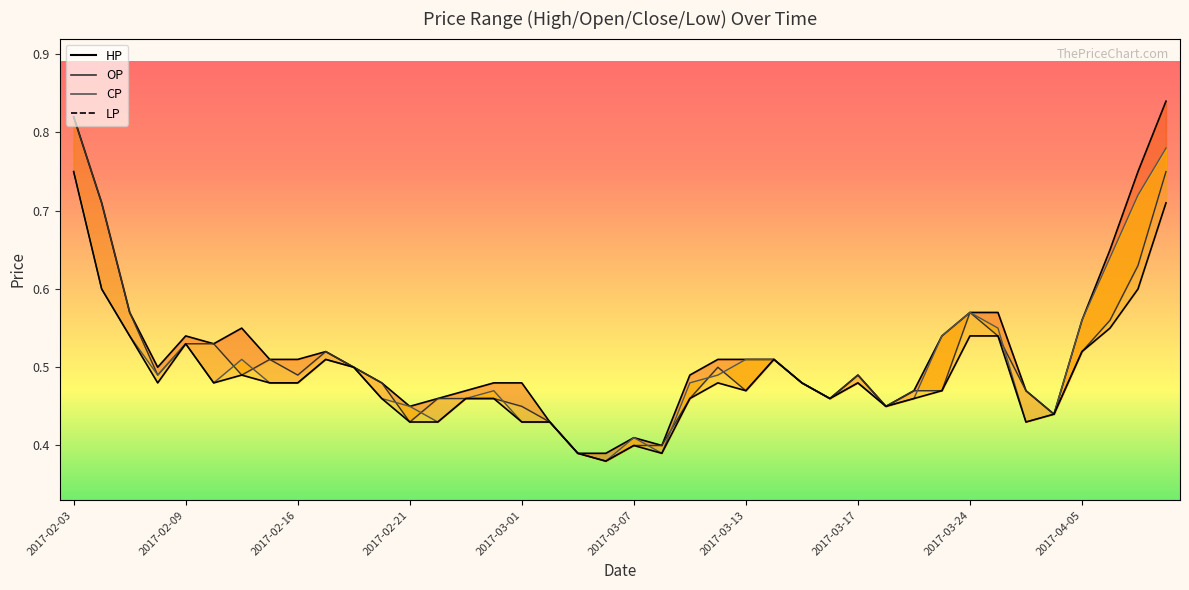

Read the HP_line value at 35.

0.4